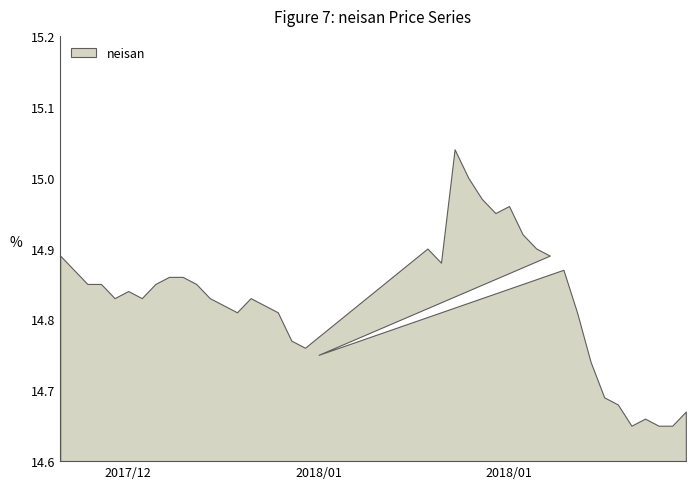

Reading right to left, extract all data points from this chart.

2018/1/29=14.7	2018/1/28=14.7	2018/1/27=14.7	2018/1/26=14.7	2018/1/25=14.7	2018/1/24=14.7	2018/1/23=14.7	2018/1/22=14.7	2018/1/21=14.8	2018/1/20=14.9	2018/1/2=14.8	2018/1/19=14.9	2018/1/18=14.9	2018/1/17=14.9	2018/1/16=15.0	2018/1/15=14.9	2018/1/14=15.0	2018/1/13=15.0	2018/1/12=15.0	2018/1/11=14.9	2018/1/10=14.9	2018/1/1=14.8	2017/12/31=14.8	2017/12/30=14.8	2017/12/29=14.8	2017/12/28=14.8	2017/12/27=14.8	2017/12/26=14.8	2017/12/25=14.8	2017/12/24=14.8	2017/12/23=14.9	2017/12/22=14.9	2017/12/21=14.8	2017/12/20=14.8	2017/12/19=14.8	2017/12/18=14.8	2017/12/17=14.8	2017/12/16=14.8	2017/12/15=14.9	2017/12/14=14.9